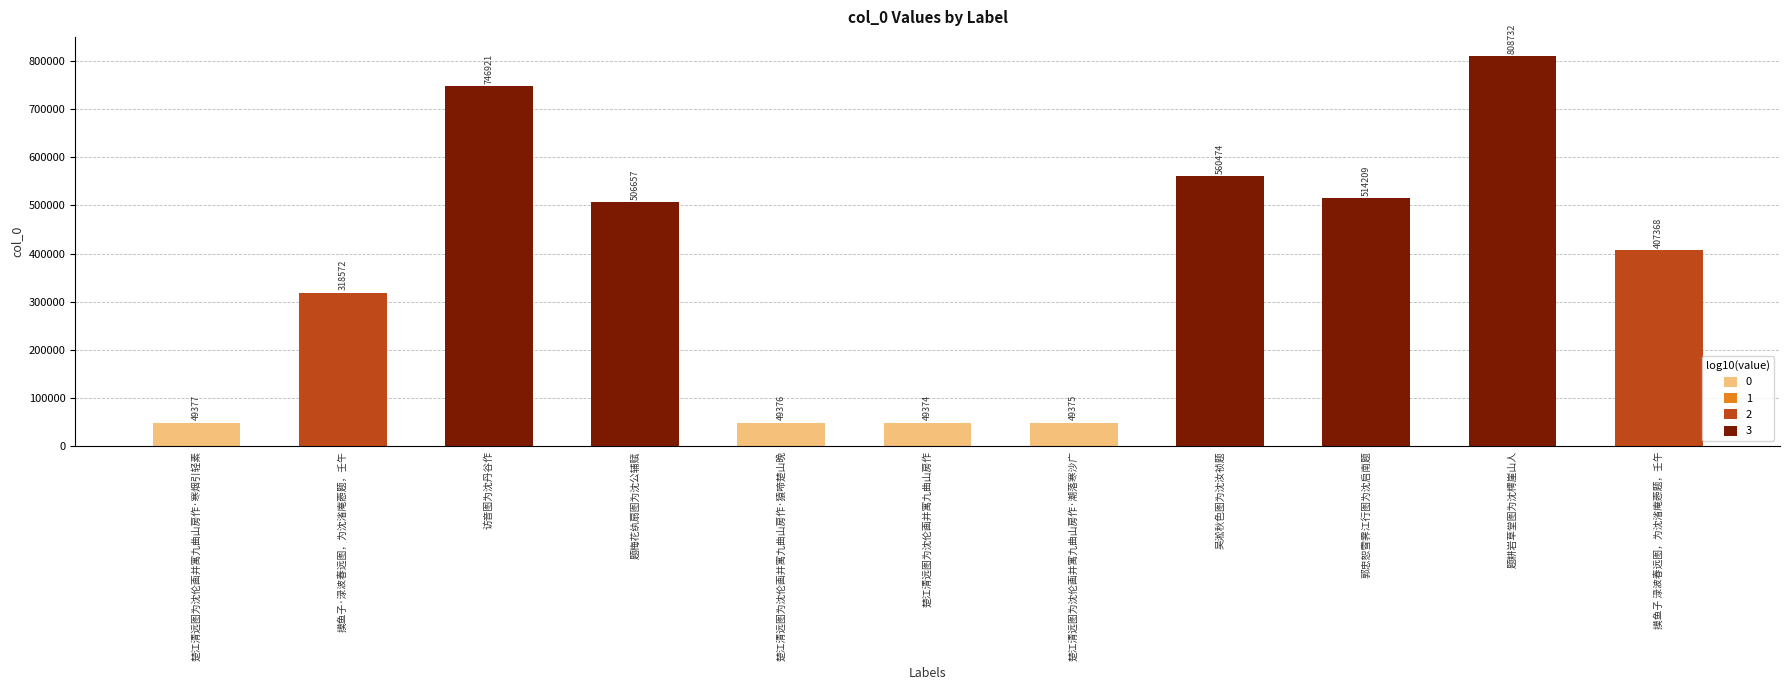

Is it true that the value at 楚江清远图为沈伦画并寓九曲山房作·潮落寒沙广 is 49375?

True